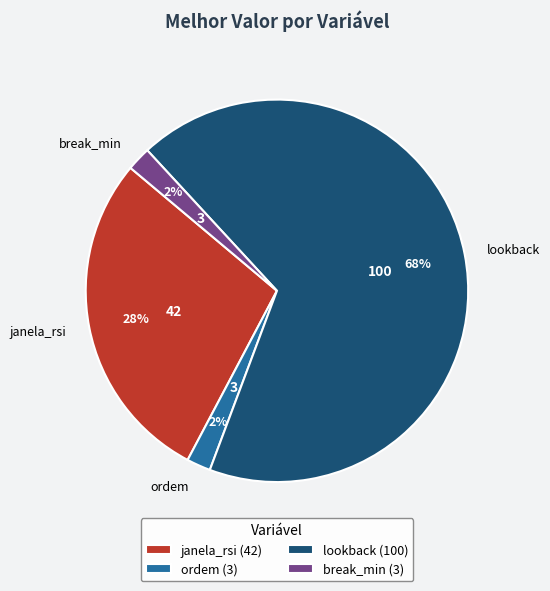

True or false: lookback accounts for 82% of the total.

False